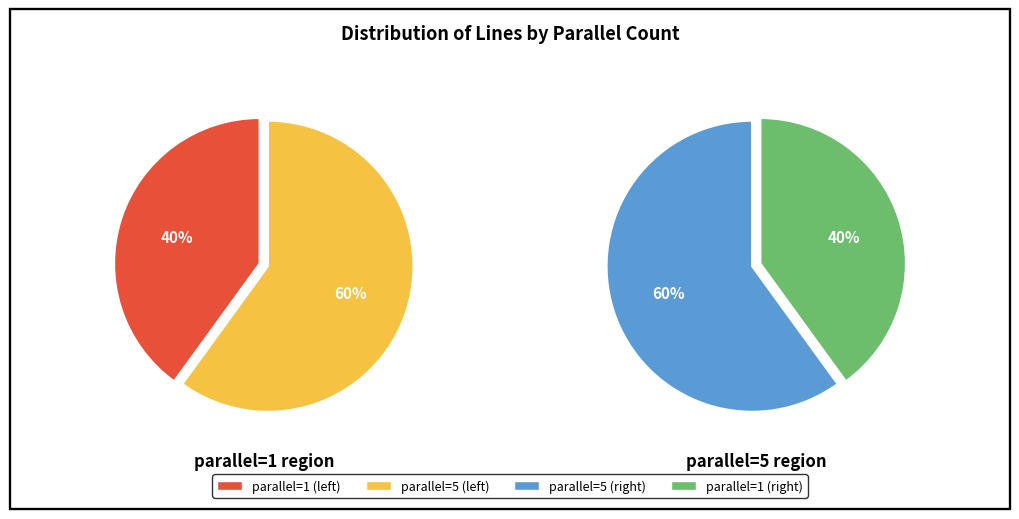

Which slice is the smallest?

parallel=1